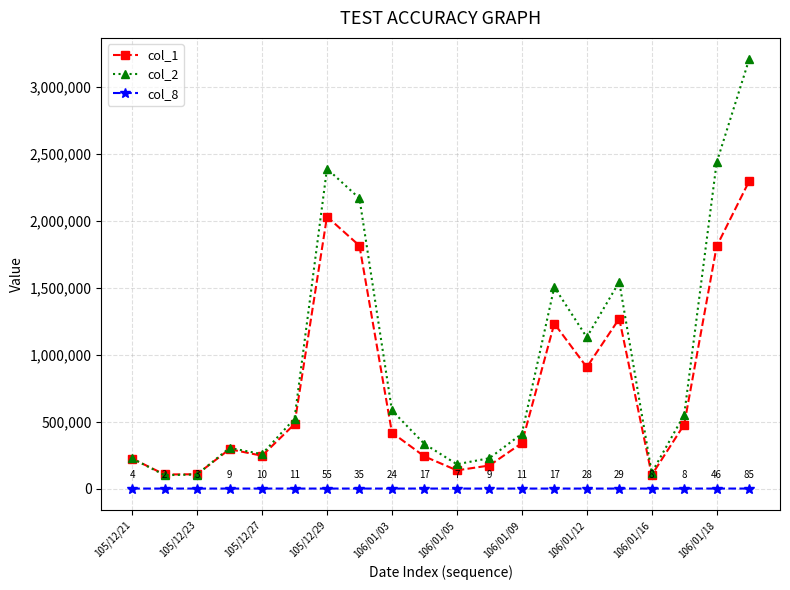

True or false: col_1 has more than 1 interior local peaks.

True